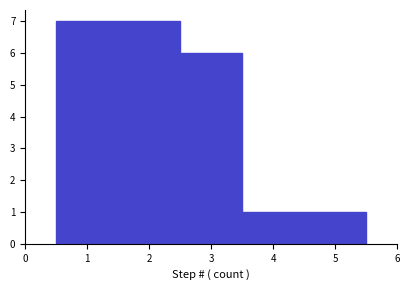

How tall is the bar that spans 4.5 to 5.5 on the x-axis? The values are not printed on the chart, so give them approximately, as read against the axis.

1